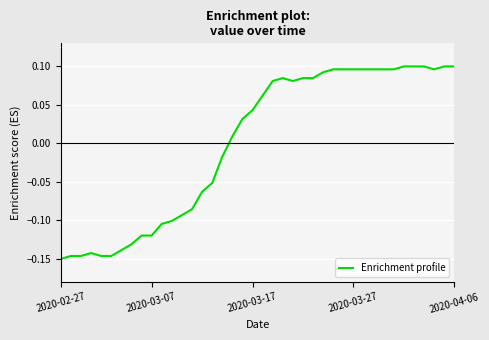

The chart shows a value of 0.1 at 2020-04-06. True or false?

True